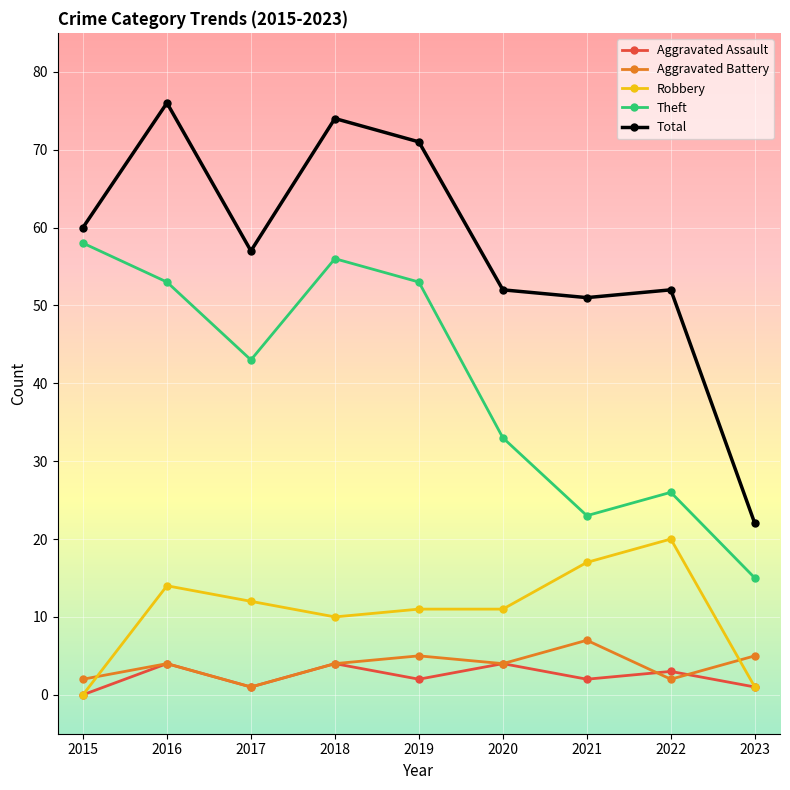

What is the sum of all Theft values?

360